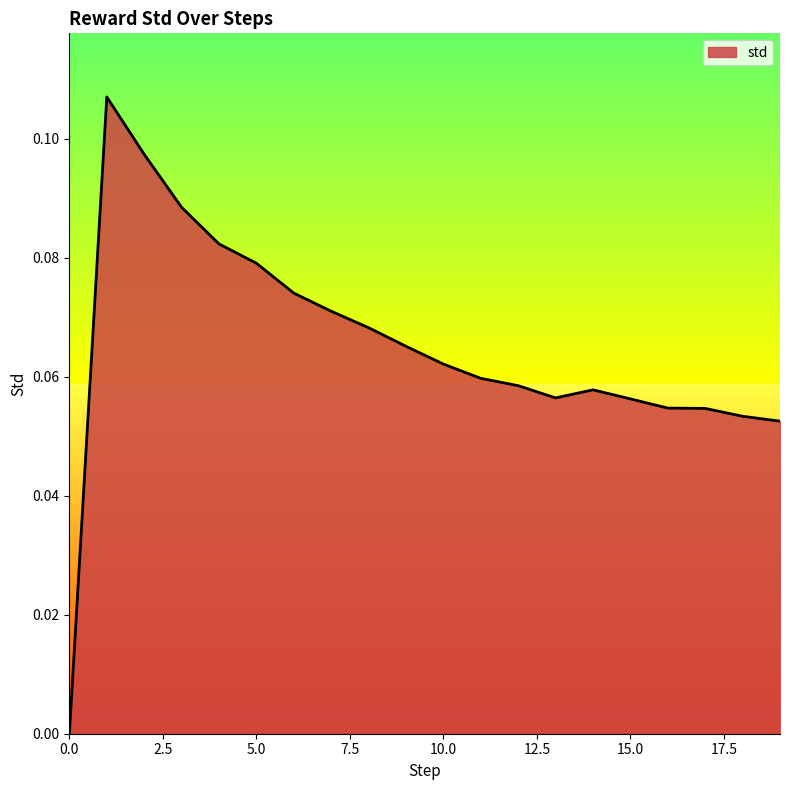

Is this an area chart (filled region under the line)?

Yes